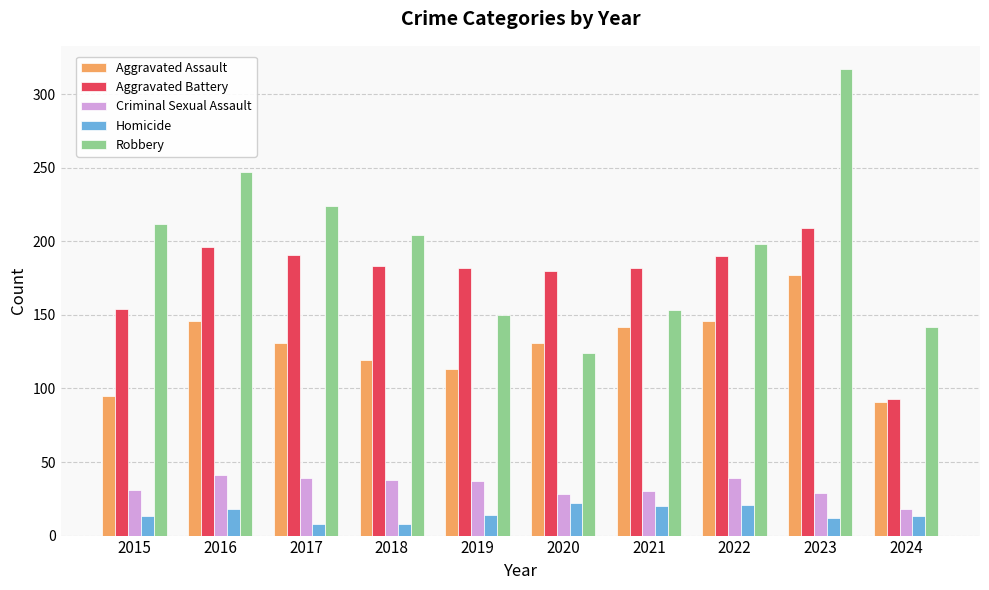

Which label corresponds to the largest value in the chart?

2023